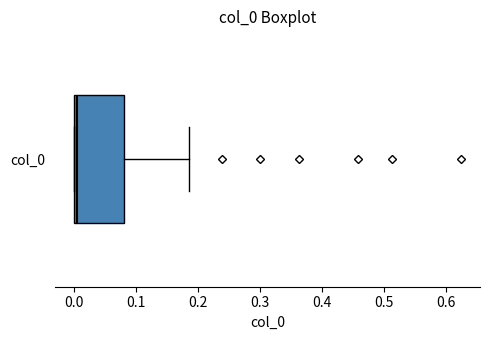

Where is the right edge of the box for col_0 on the x-axis? The values are not printed on the chart, so give them approximately, as read against the axis.

0.08